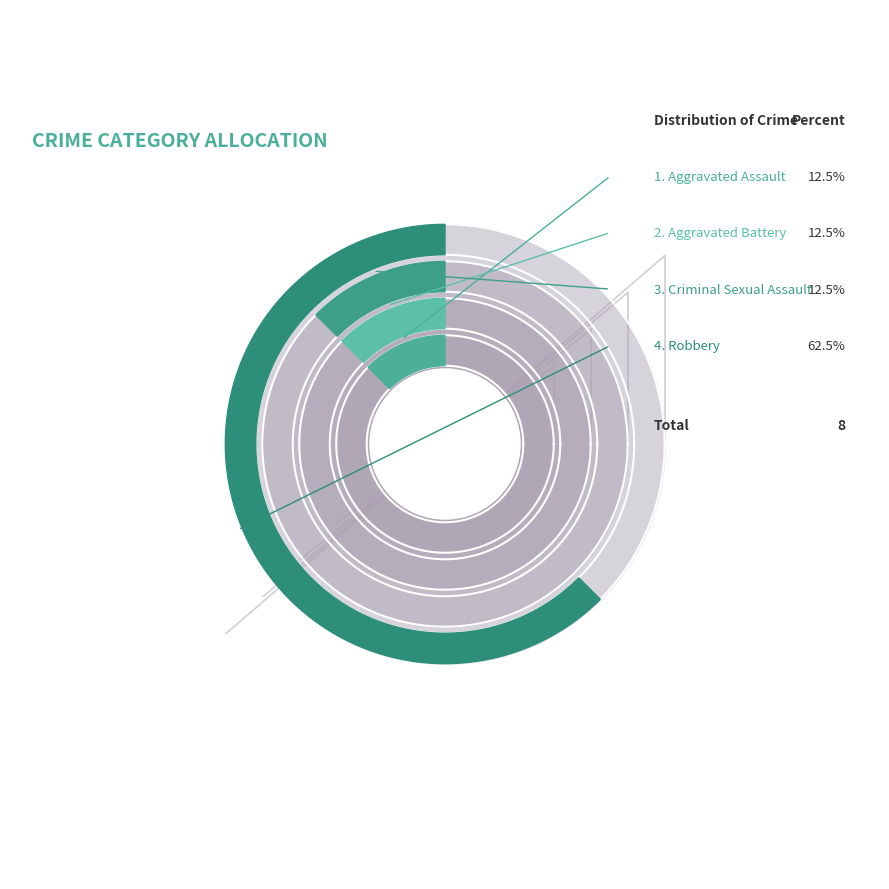

How many slices are in this pie chart?

4